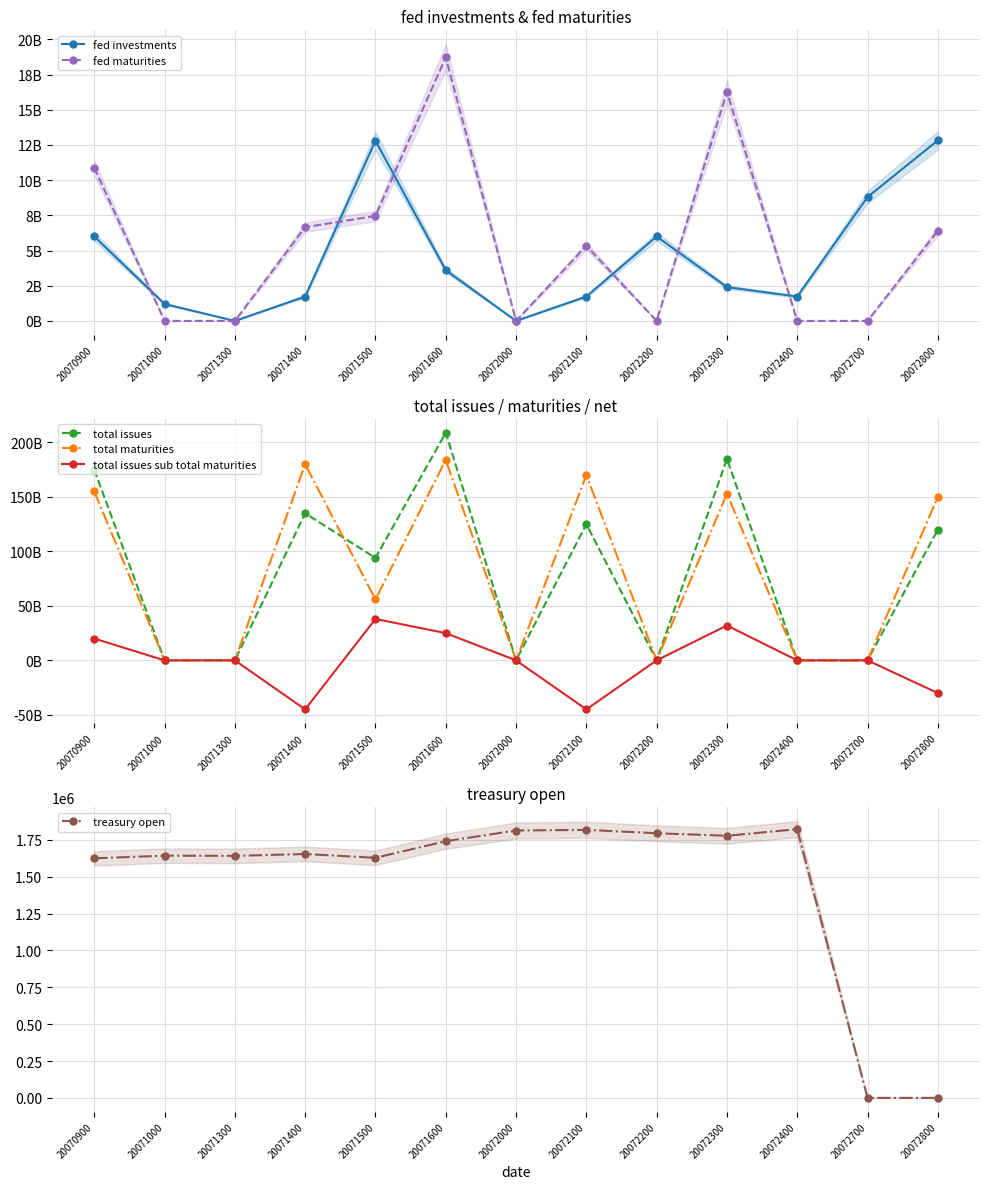

What are all the series names shown in the legend?

fed investments, fed maturities, total issues, total maturities, total issues sub total maturities, treasury open